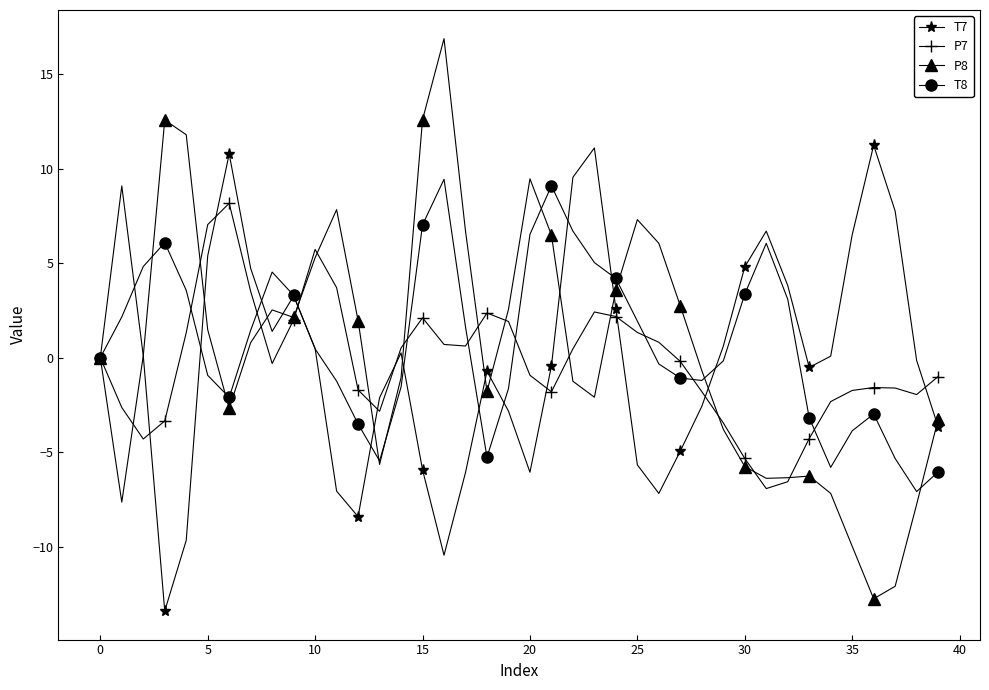

Which series has the widest spread of values?

P8